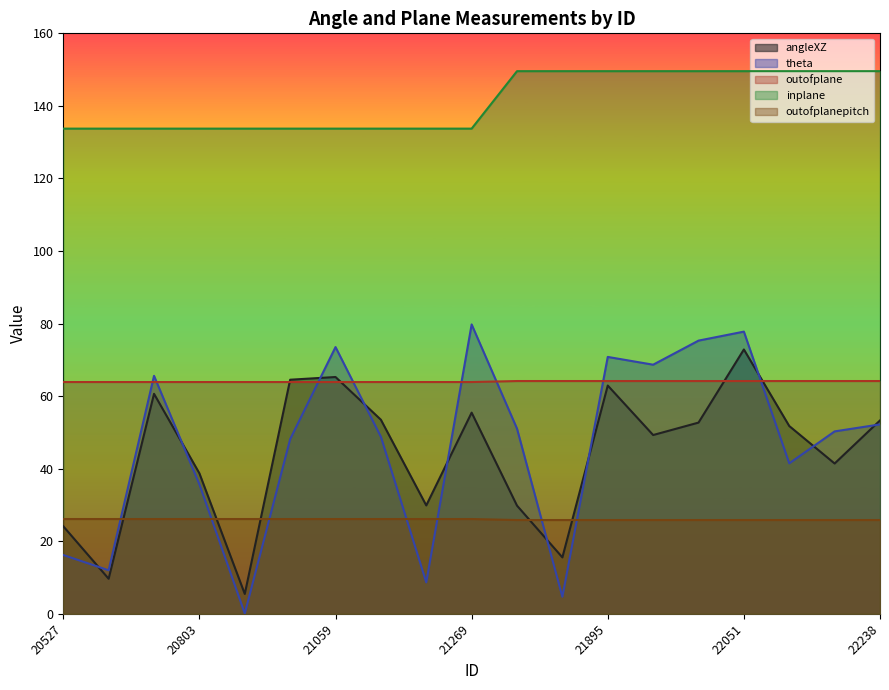

At which label does angleXZ reach its peak?

22051